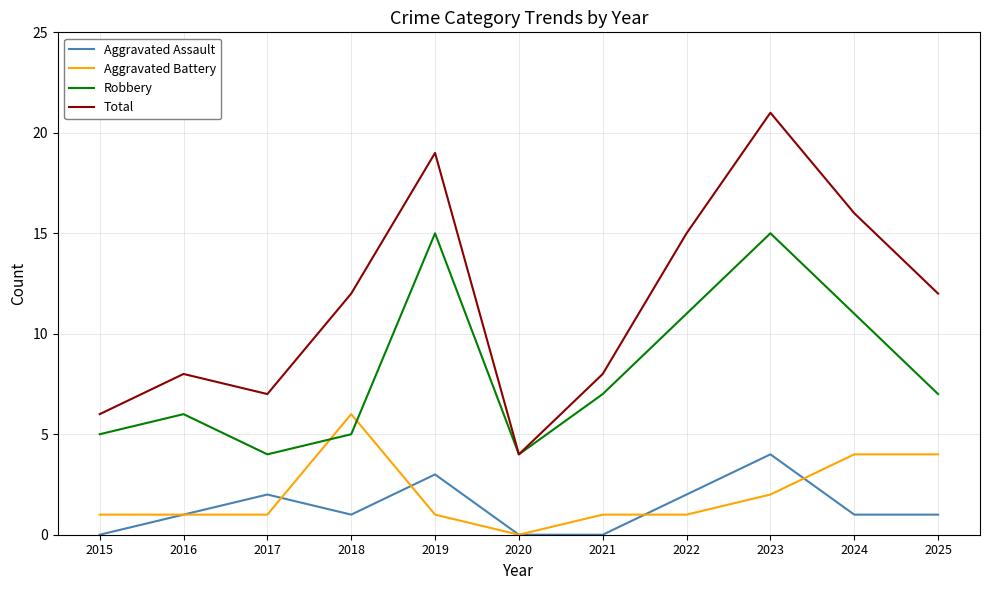

Which label corresponds to the largest value in the chart?

2023